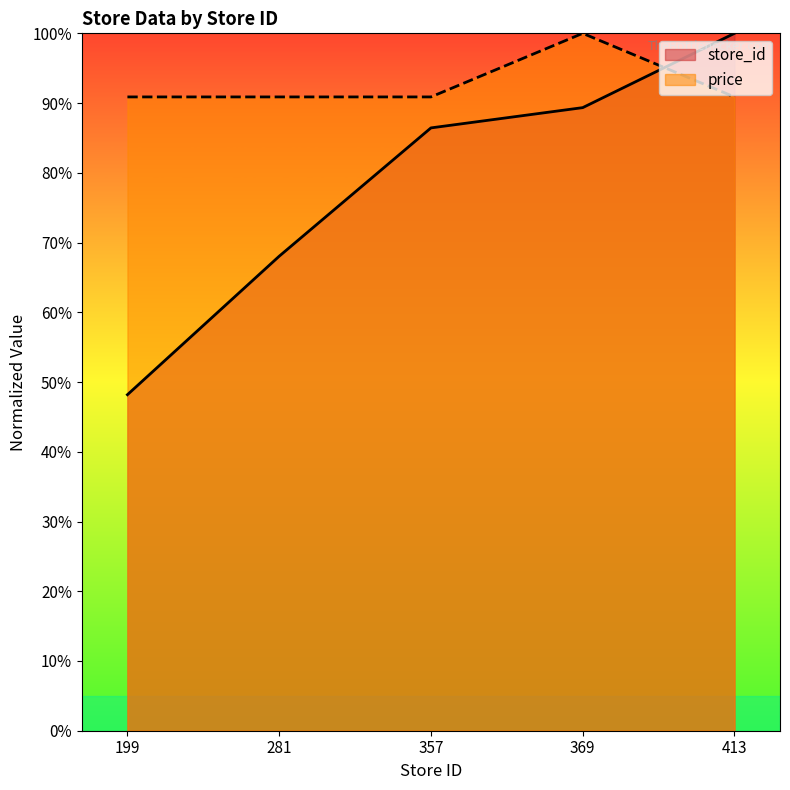

What is the total value across all series at 199?

139.1